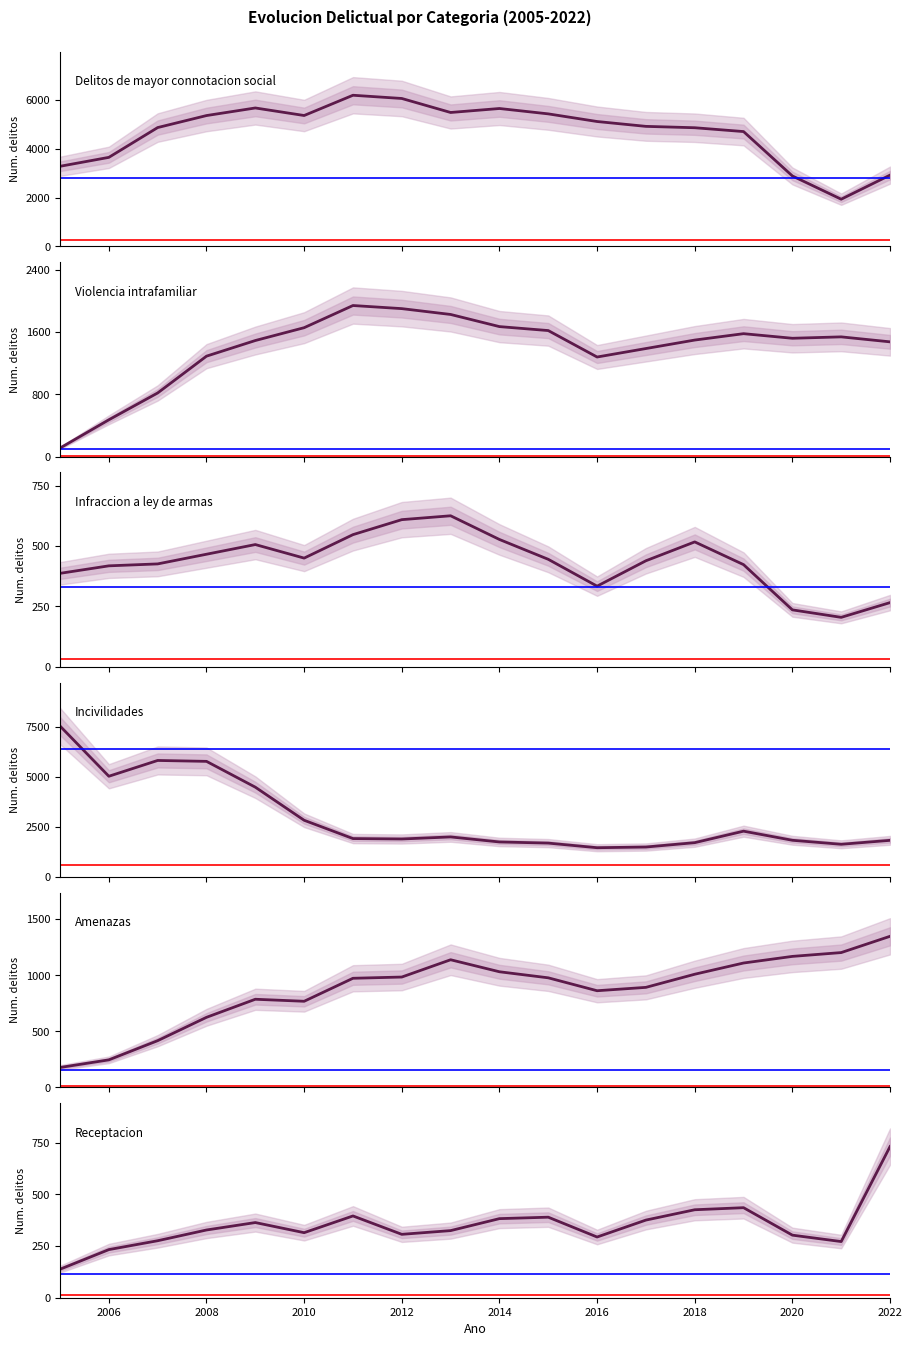

True or false: Infraccion a ley de armas and Incivilidades cross at least once.

False